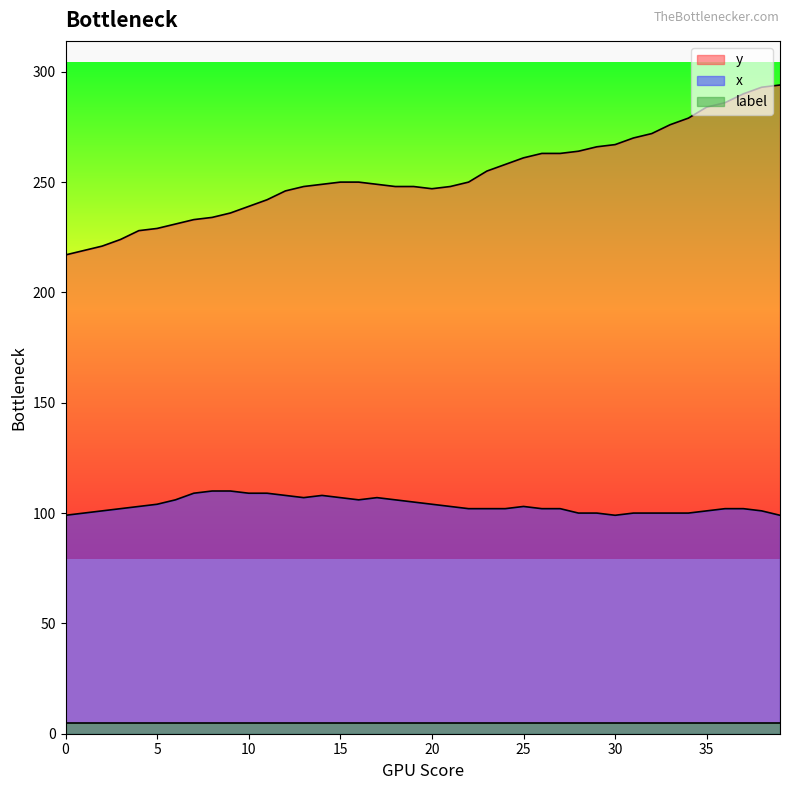

How many values in the y series exceed 250?

17